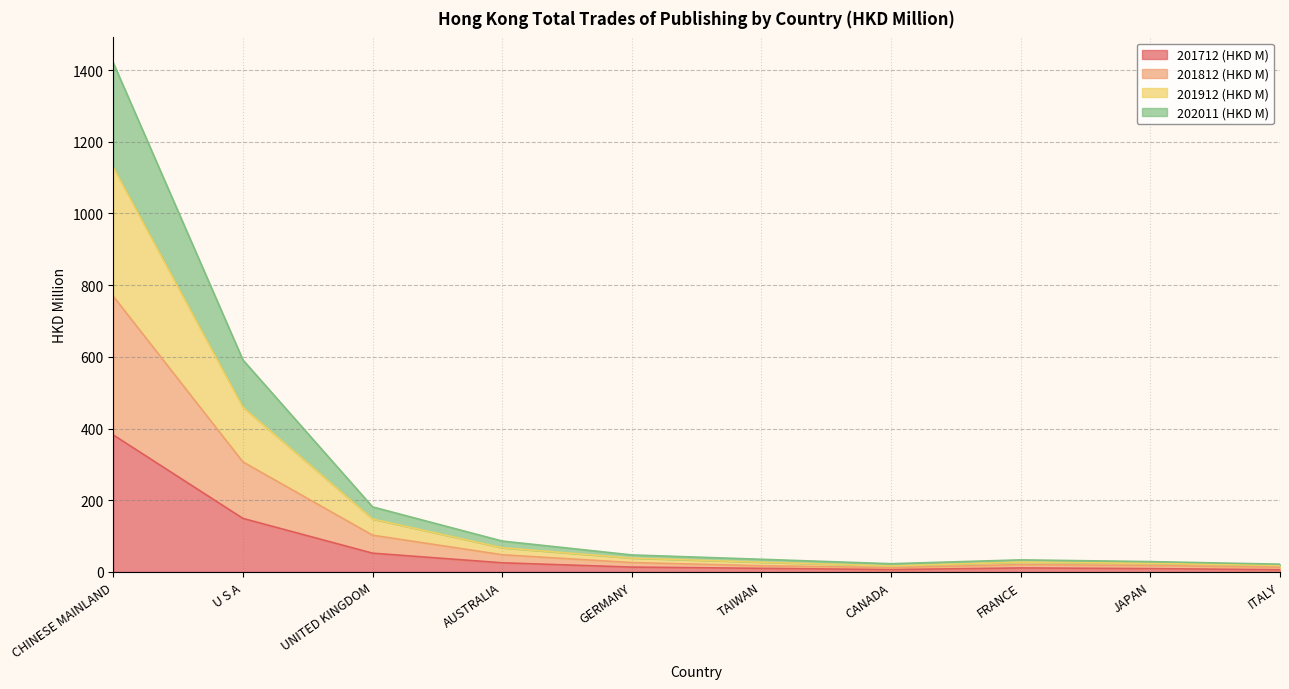

At which category is the sum across all series the highest?

CHINESE MAINLAND